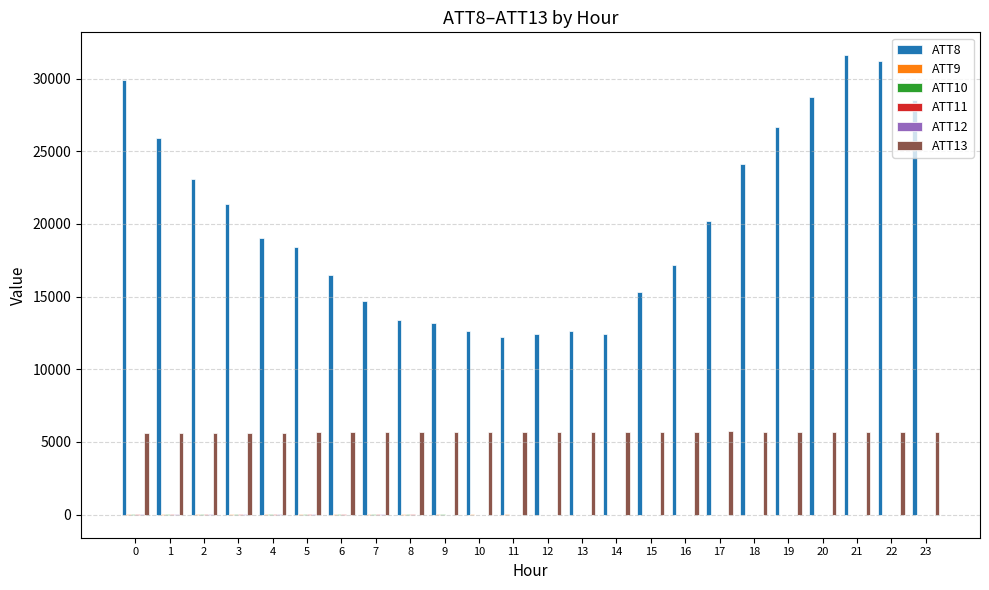

The value of ATT8 at 11 is 6813.8. True or false?

False